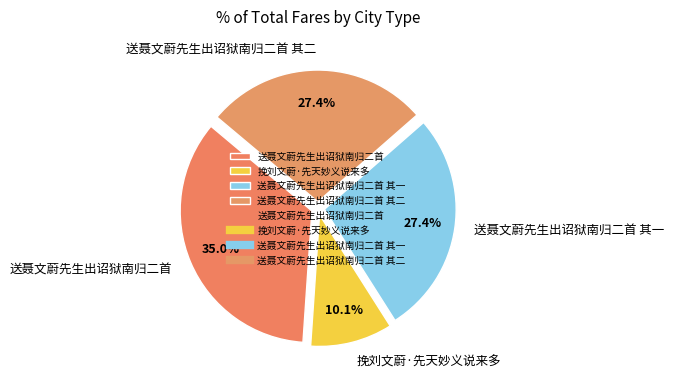

Which category has the smallest portion of the pie?

挽刘文蔚·先天妙义说来多